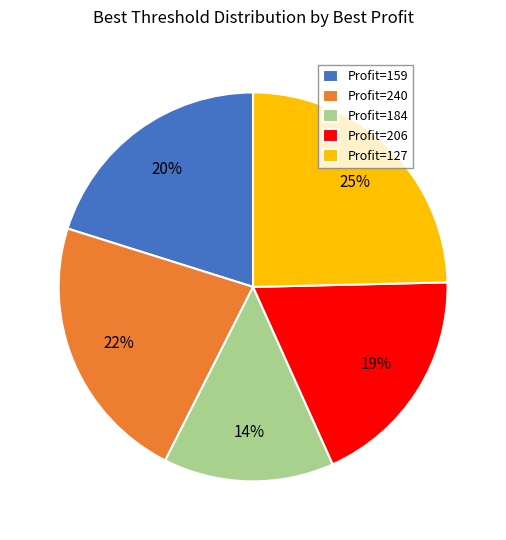

To the nearest percent, what is the average slice percentage?

20%